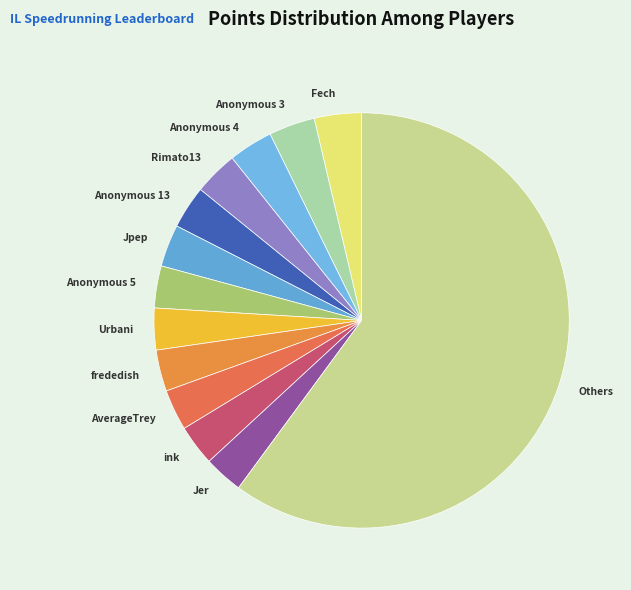

What is the majority slice?

Others